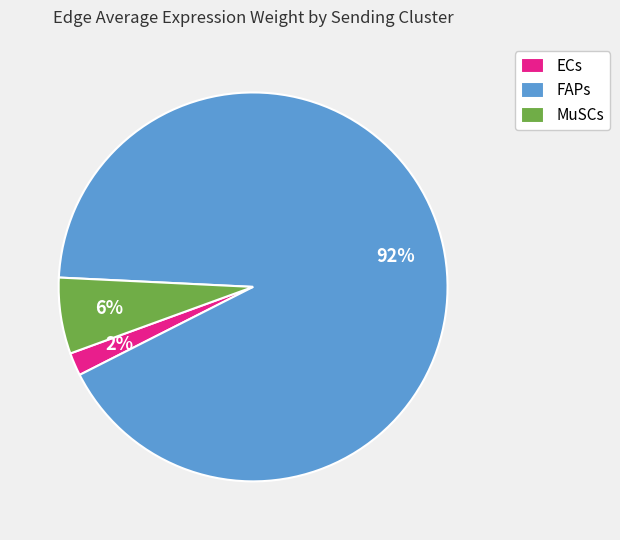

Which has a higher value, MuSCs or ECs?

MuSCs